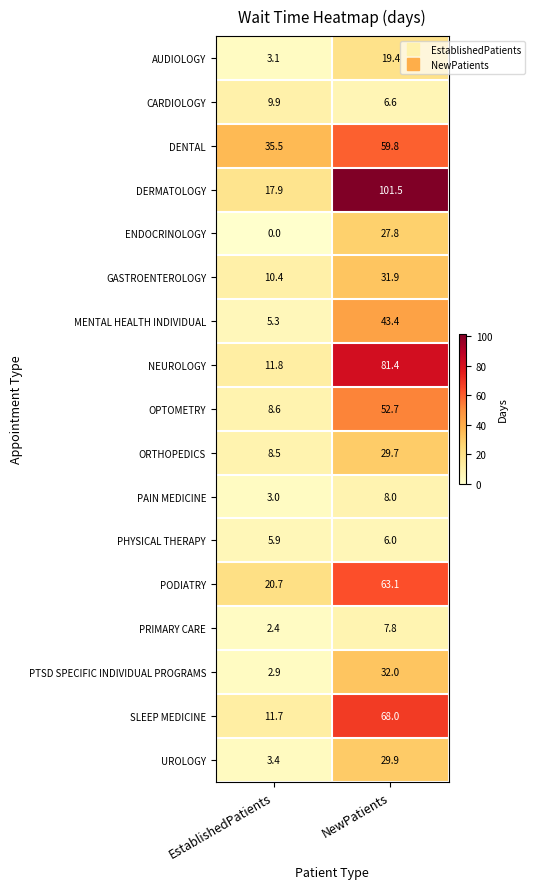

What is the difference between the highest and lowest values at EstablishedPatients?

35.5